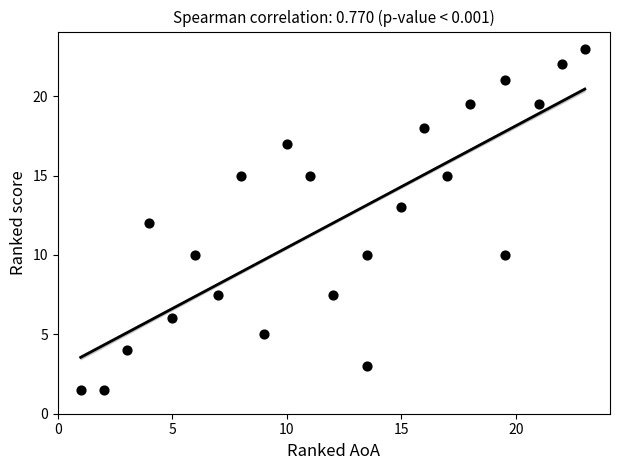

What is the range of X values (max minus min)?

22.0